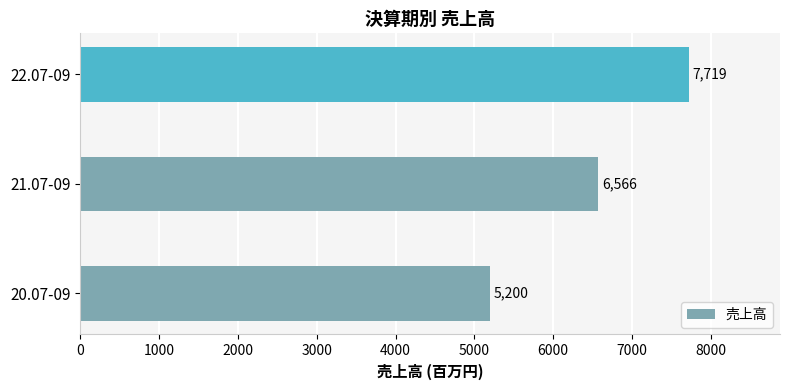

The value at 20.07-09 is 5200. True or false?

True